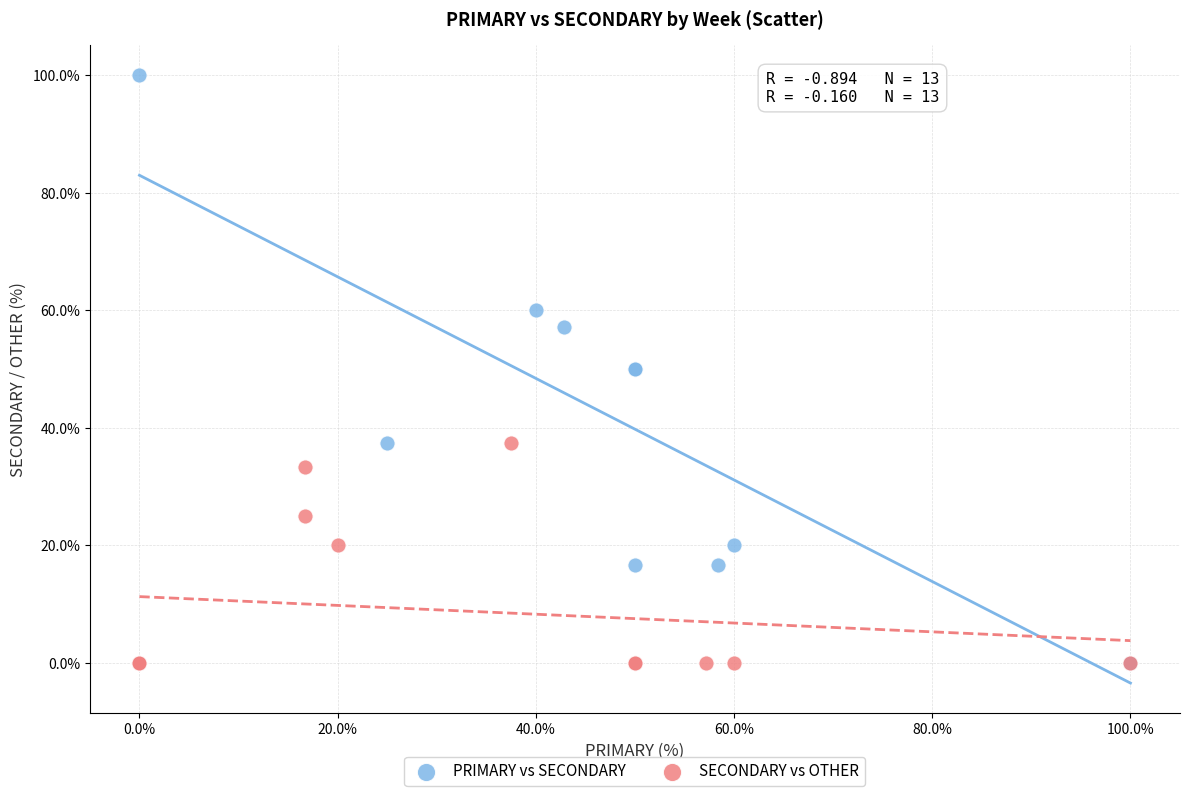

Which series reaches the maximum Y coordinate?

PRIMARY vs SECONDARY